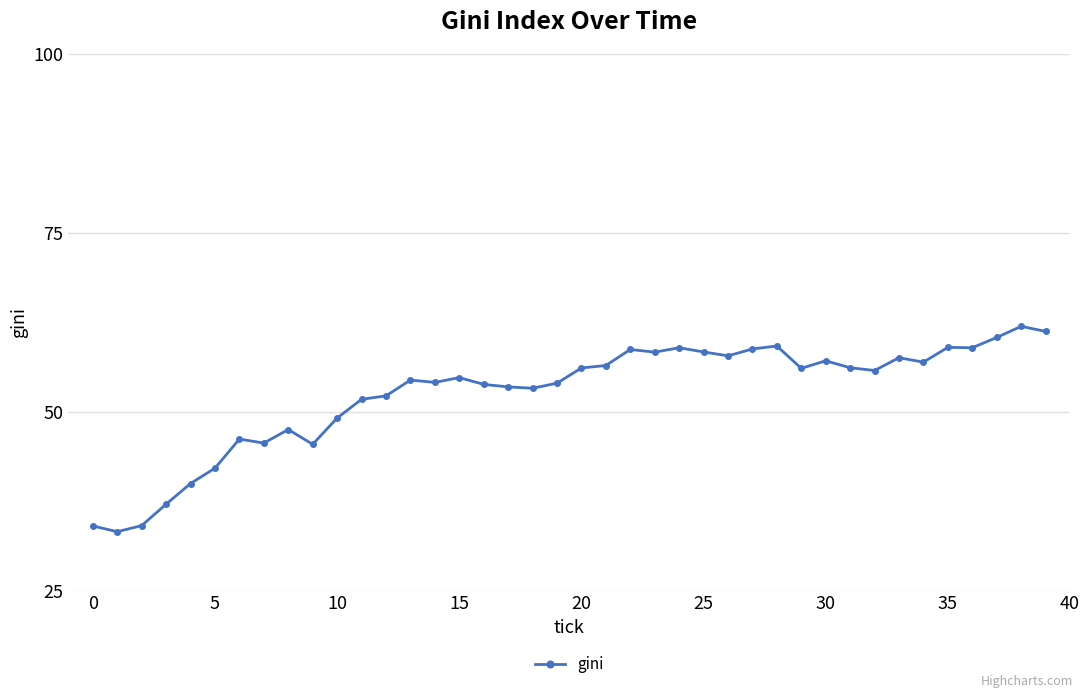

What is the average value?

52.5